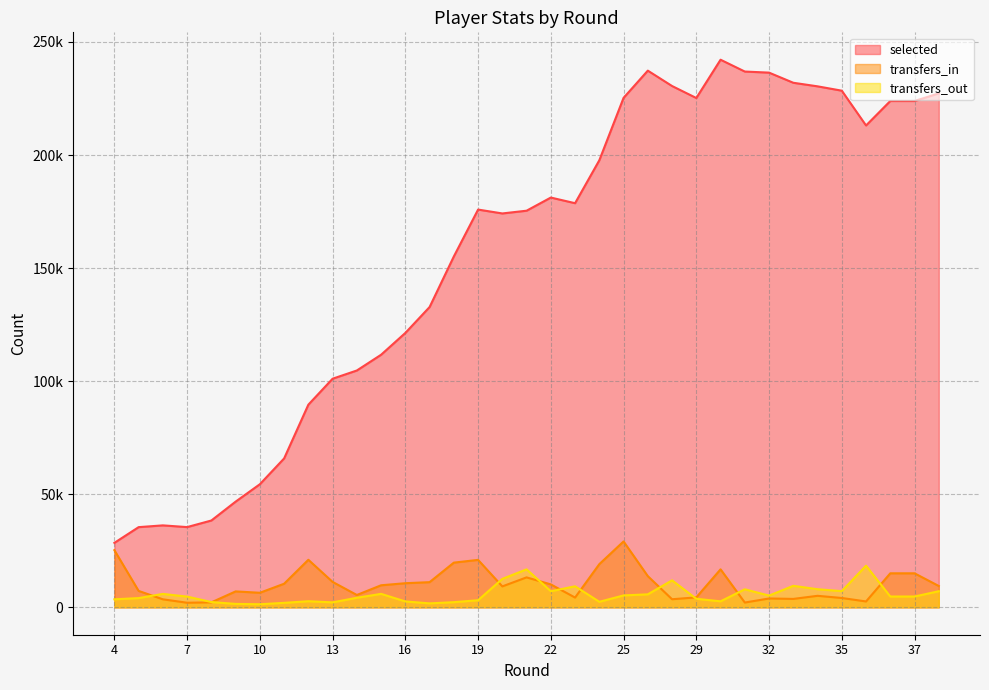

Where does the transfers_out series first go above 4787?

6